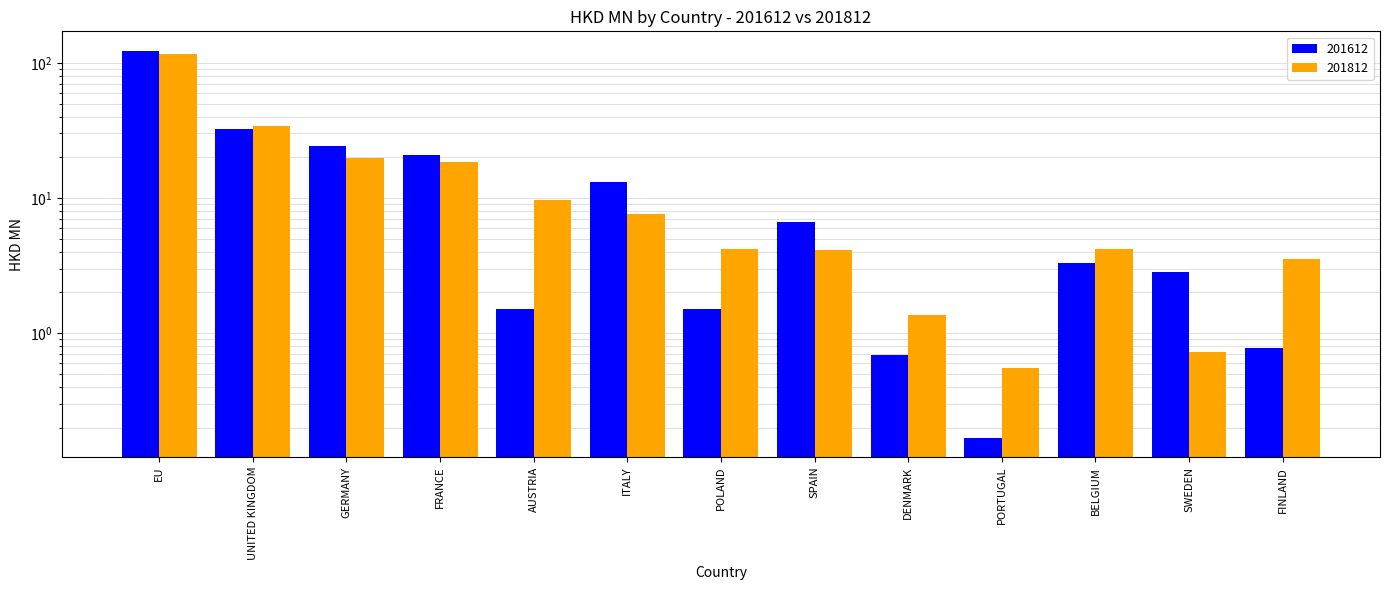

What position from the left is FINLAND?

13